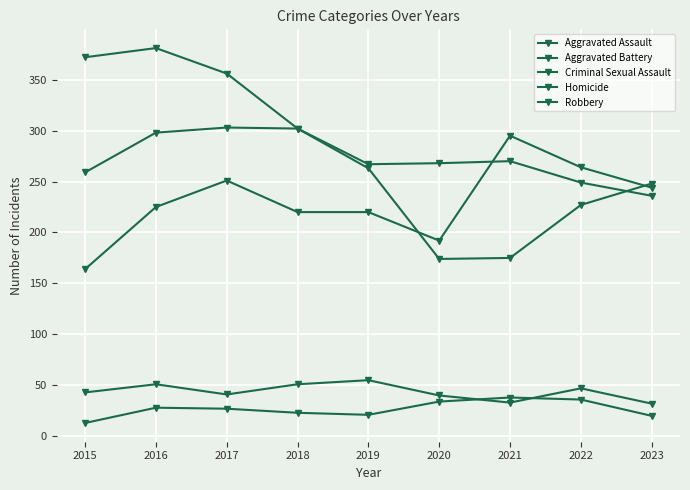

Does the chart display data point markers on the line(s)?

Yes